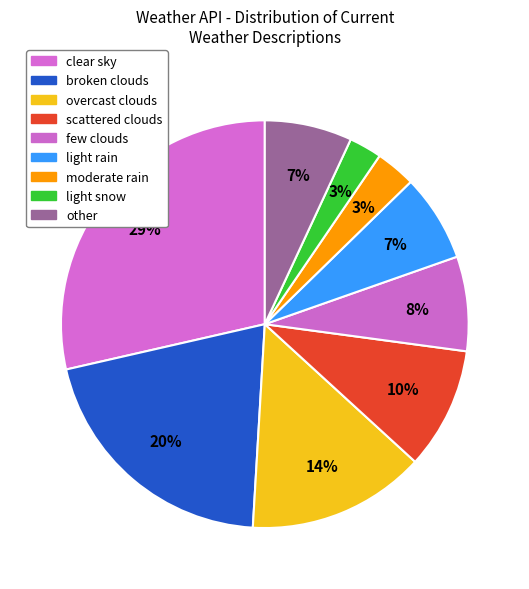

Is broken clouds the majority of the pie?

No